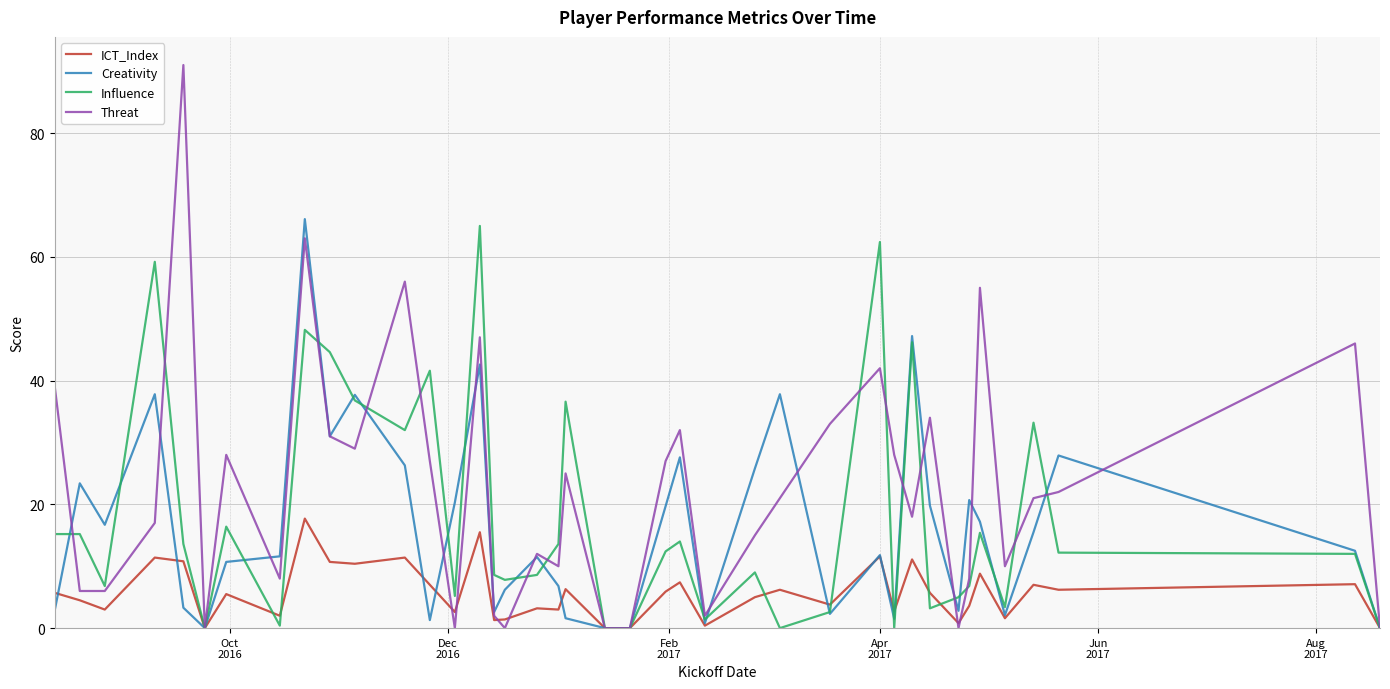

Which series has the largest range (max minus min)?

Threat